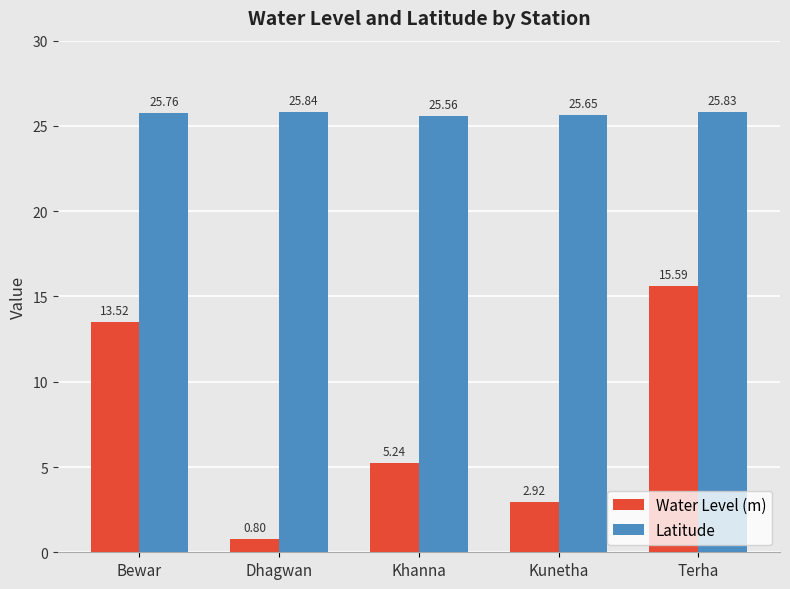

How many bars are there in each group?

2